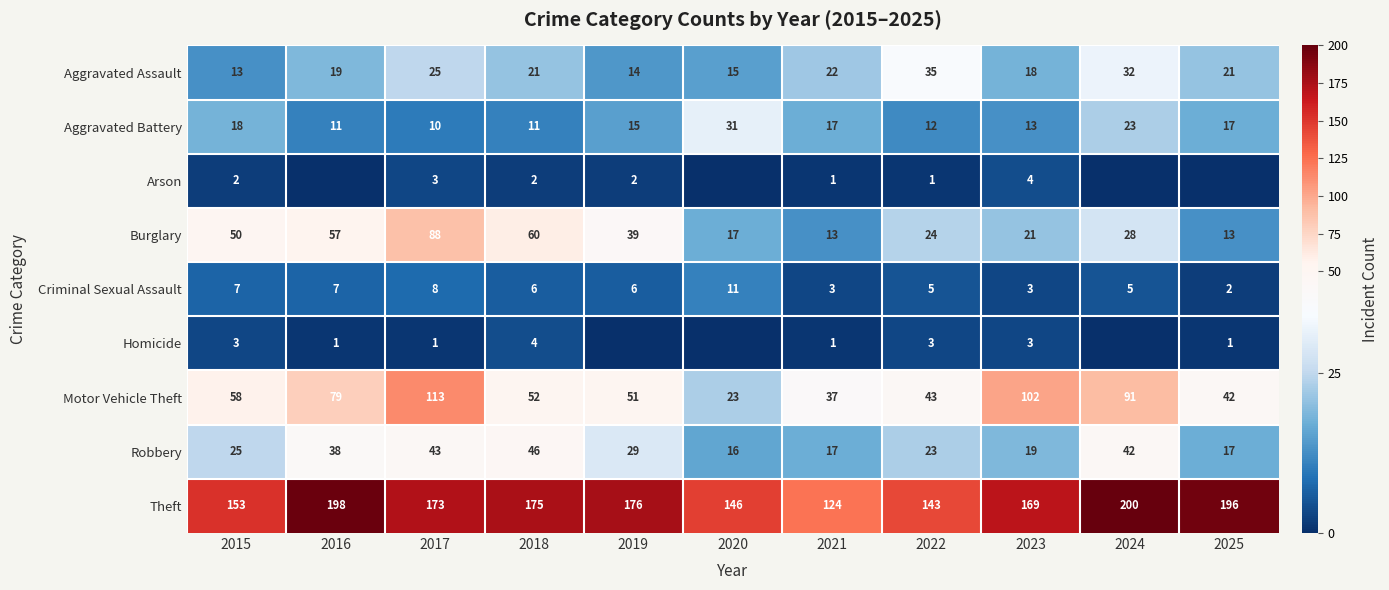

Which category has the lowest value in the Motor Vehicle Theft series?

2020